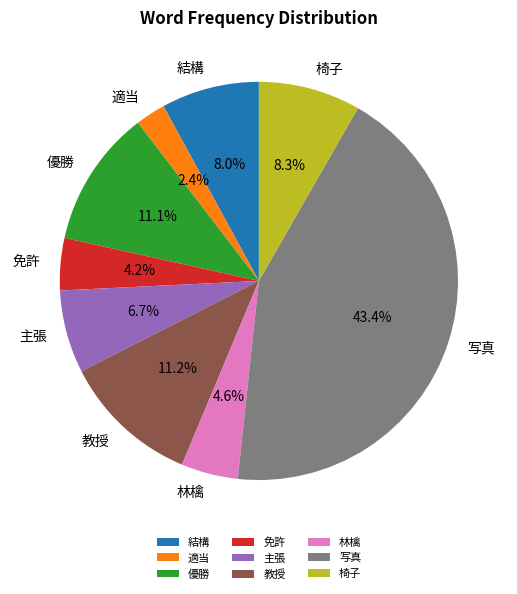

Combined, do 結構 and 椅子 account for over 50%?

No